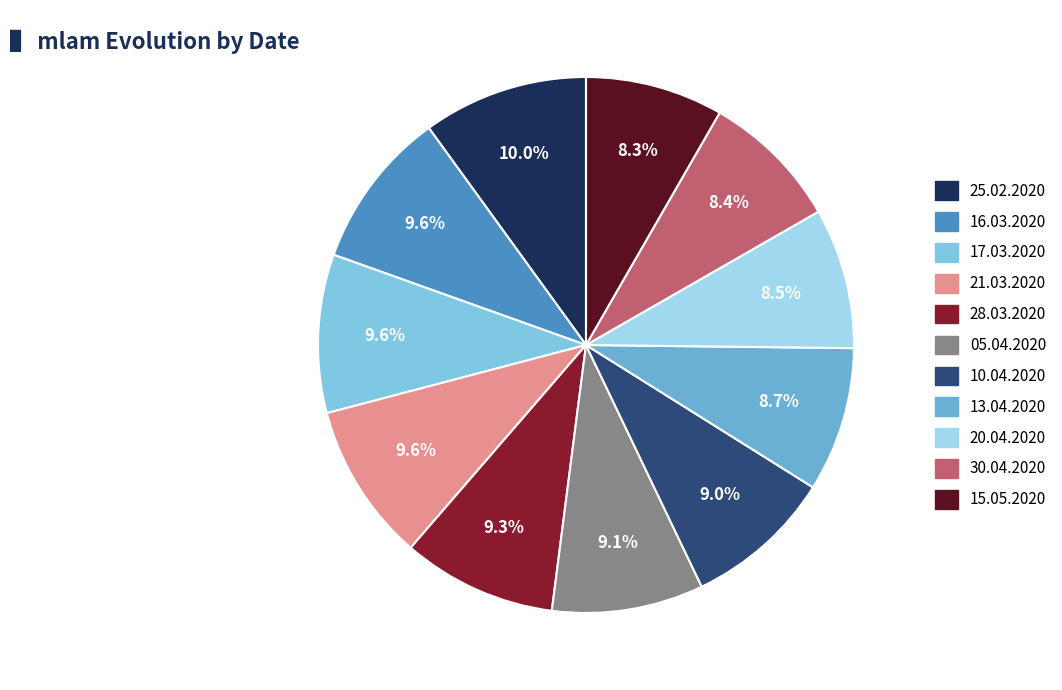

What is the smallest slice in the pie chart?

15.05.2020